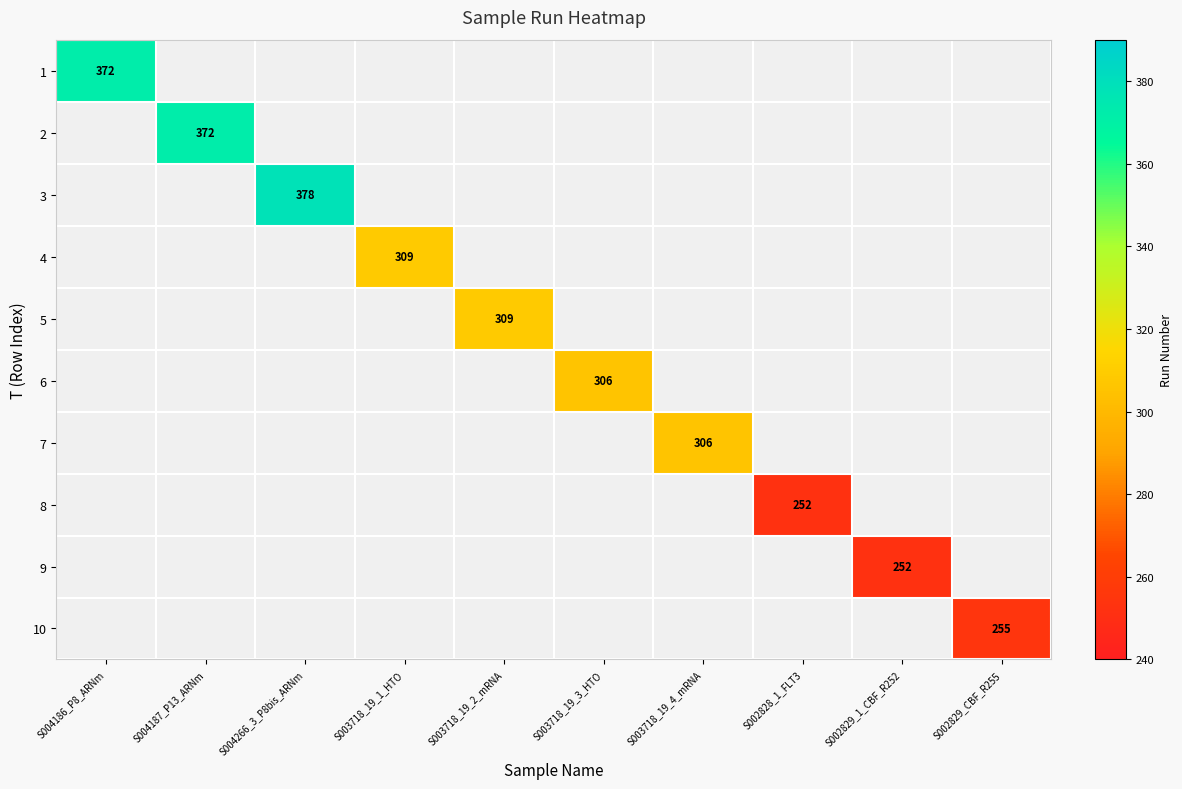

True or false: 4 has a value of 94 at S003718_19_1_HTO.

False